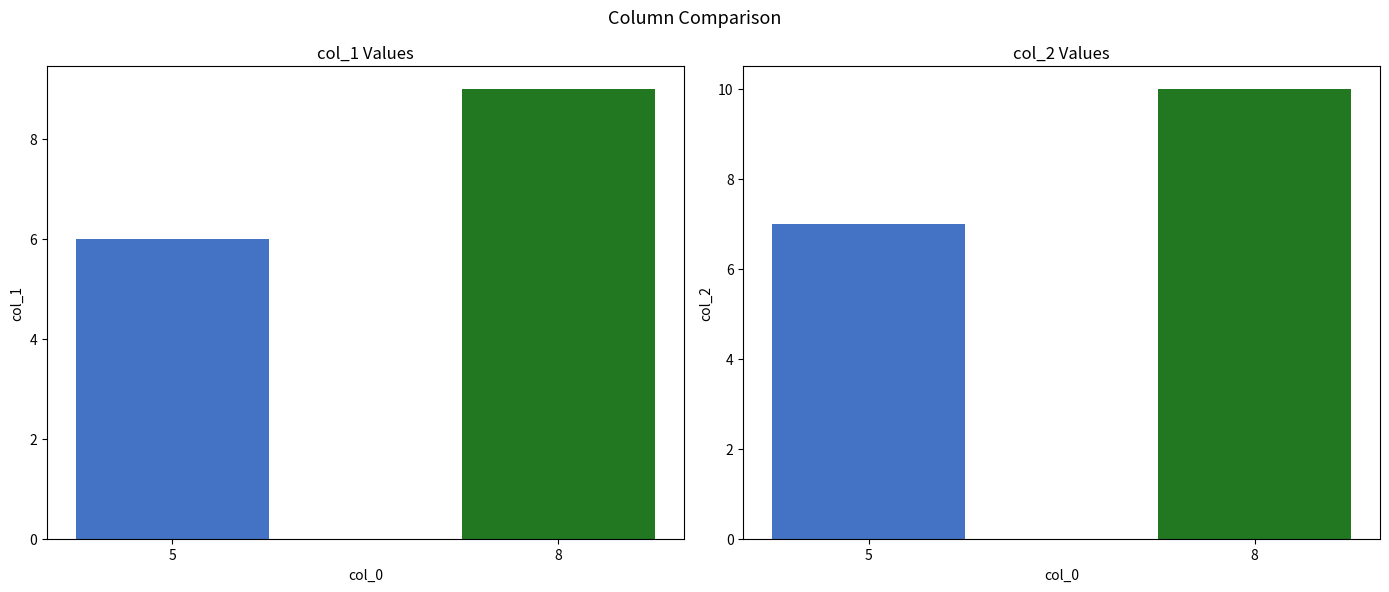

The col_1 series shows 9 at 8. True or false?

True